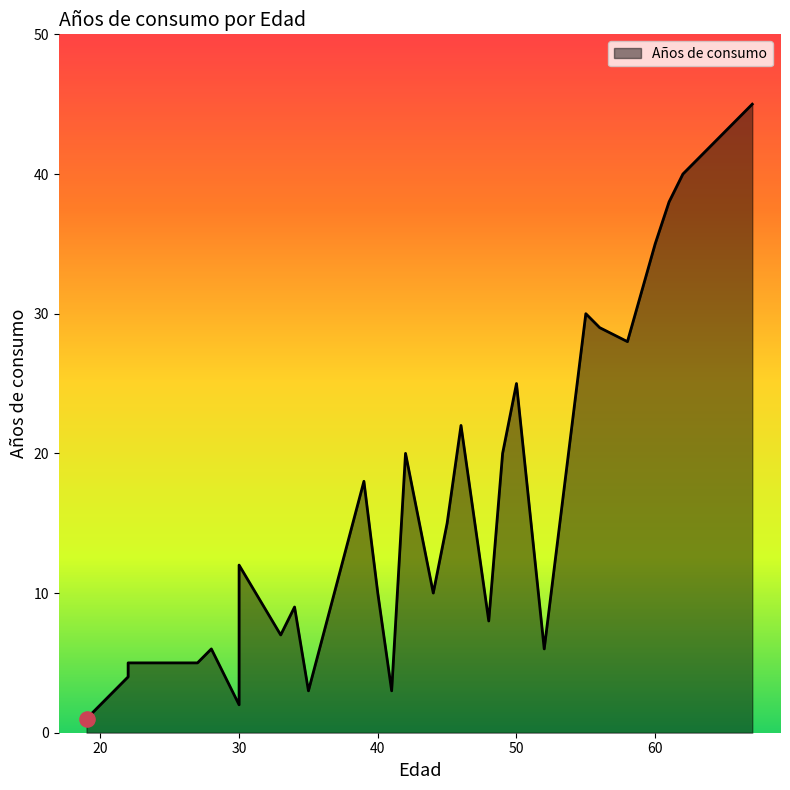

What is the ratio of the value at 61 to the value at 62?

0.9